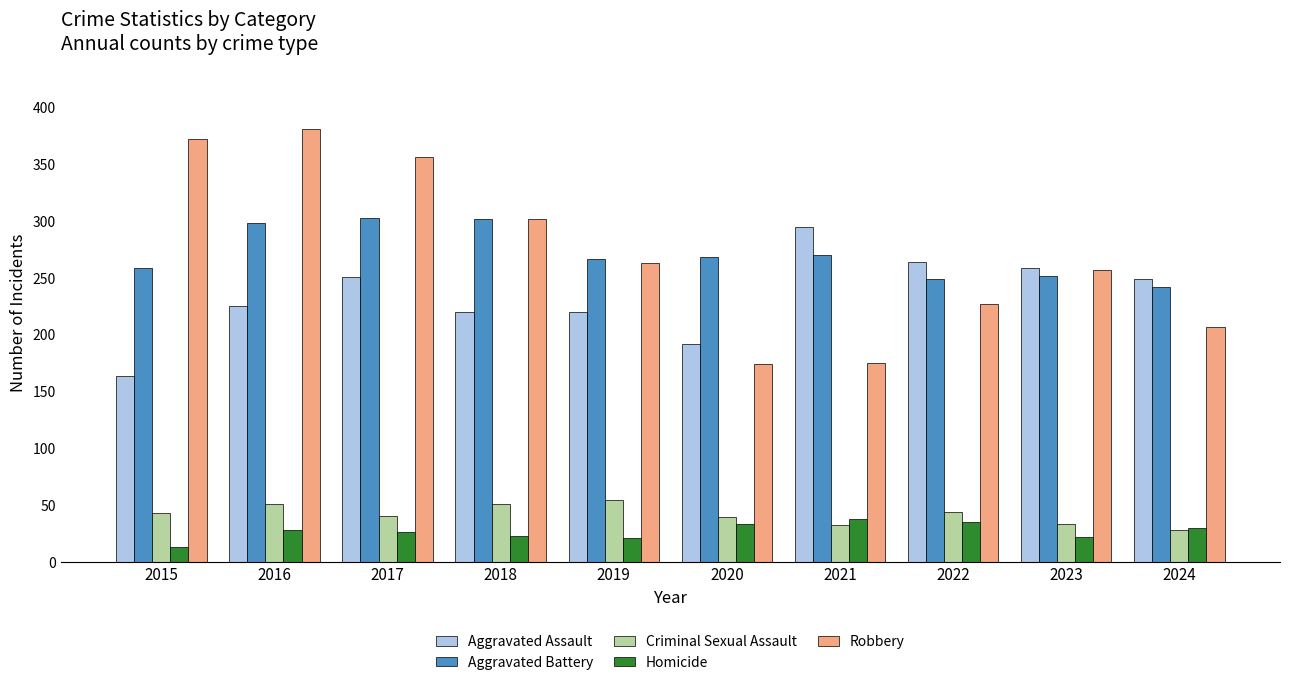

What is the minimum value for Aggravated Assault?

164